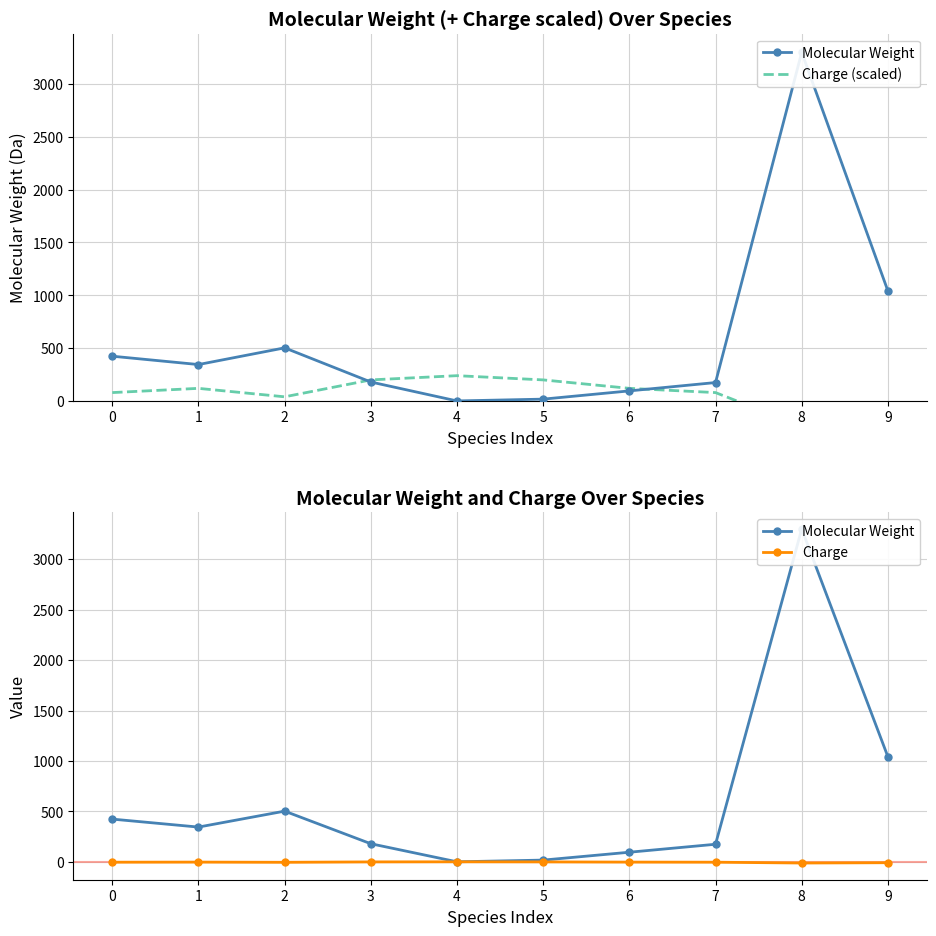

What is the difference between the highest and lowest values at 5?

200.0